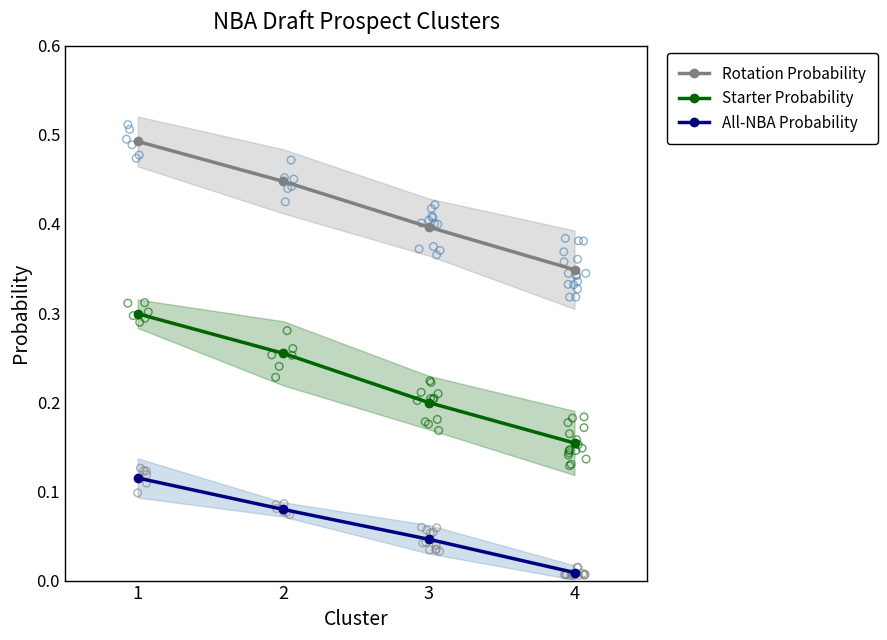

Which series reaches the minimum Y coordinate?

All-NBA Probability